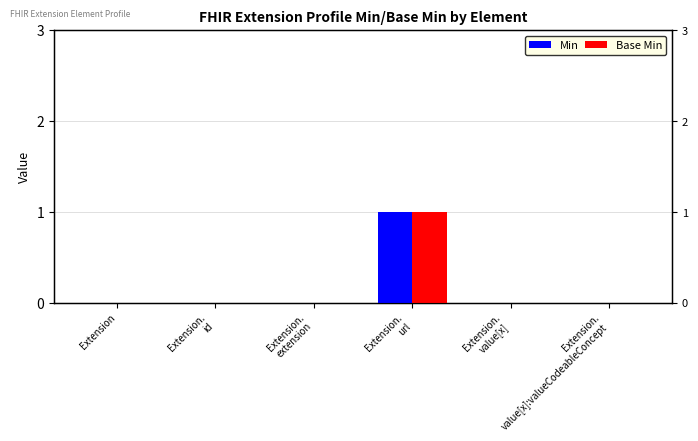

What is the maximum value for Min?

1